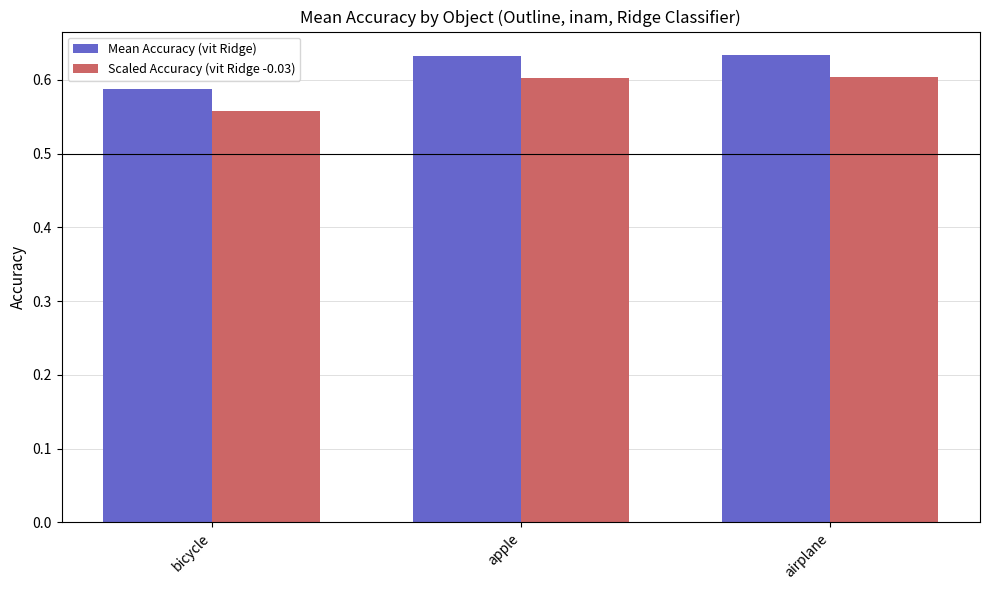

Which category has the lowest value across all series?

bicycle